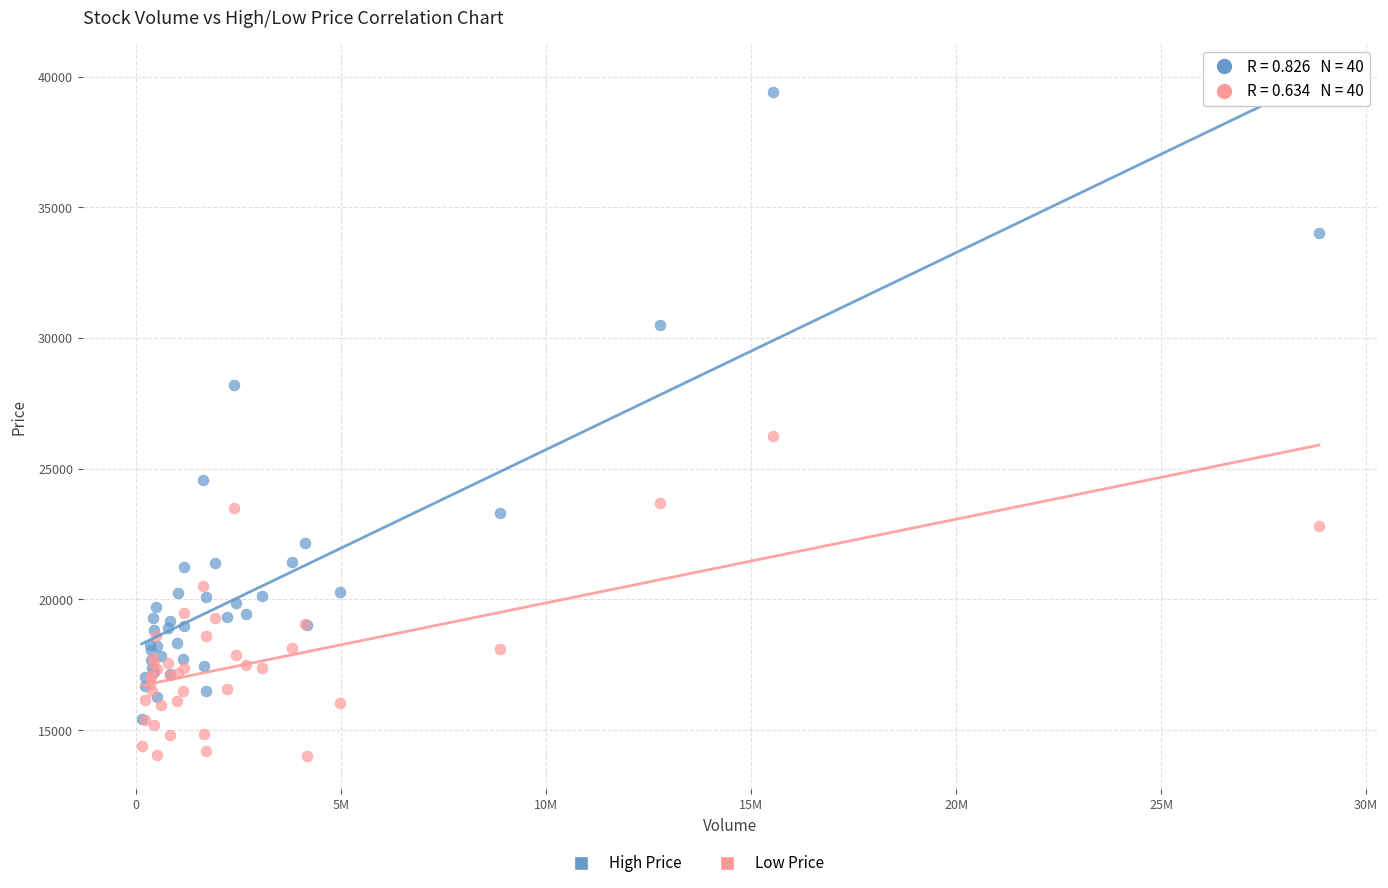

Which series has the largest Y range (max minus min)?

High Price